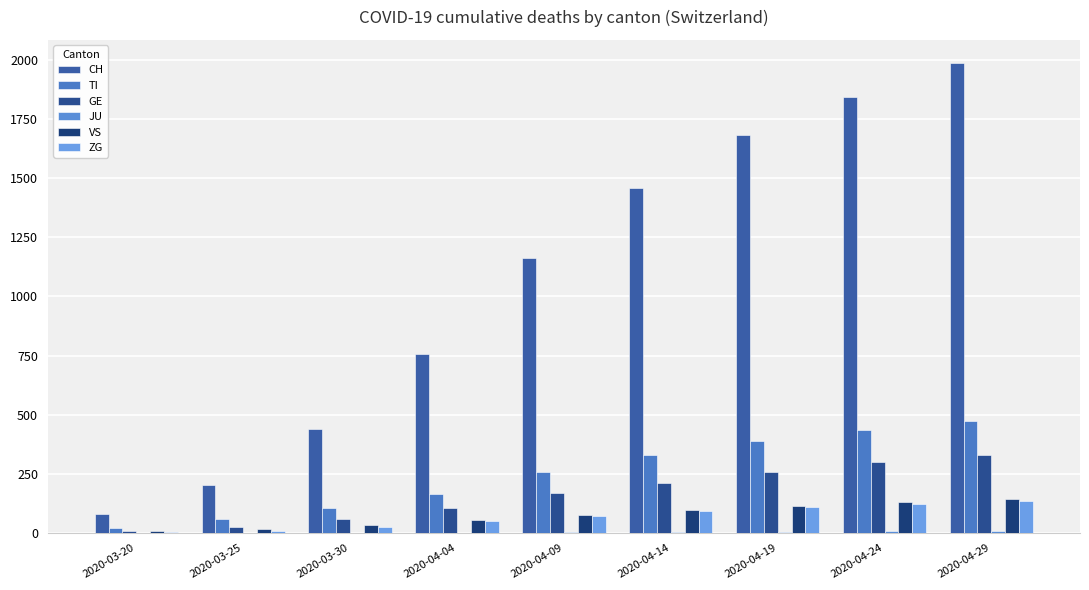

Reading left to right, what are all the values shown in this chart?

CH: 79	201	441	757	1161	1458	1683	1843	1985
TI: 22	60	105	165	257	330	390	436	474
GE: 9	24	59	106	167	212	258	298	329
JU: 0	0	0	0	2	4	6	8	10
VS: 7	15	35	53	76	95	113	131	145
ZG: 4	10	24	49	73	91	109	124	137